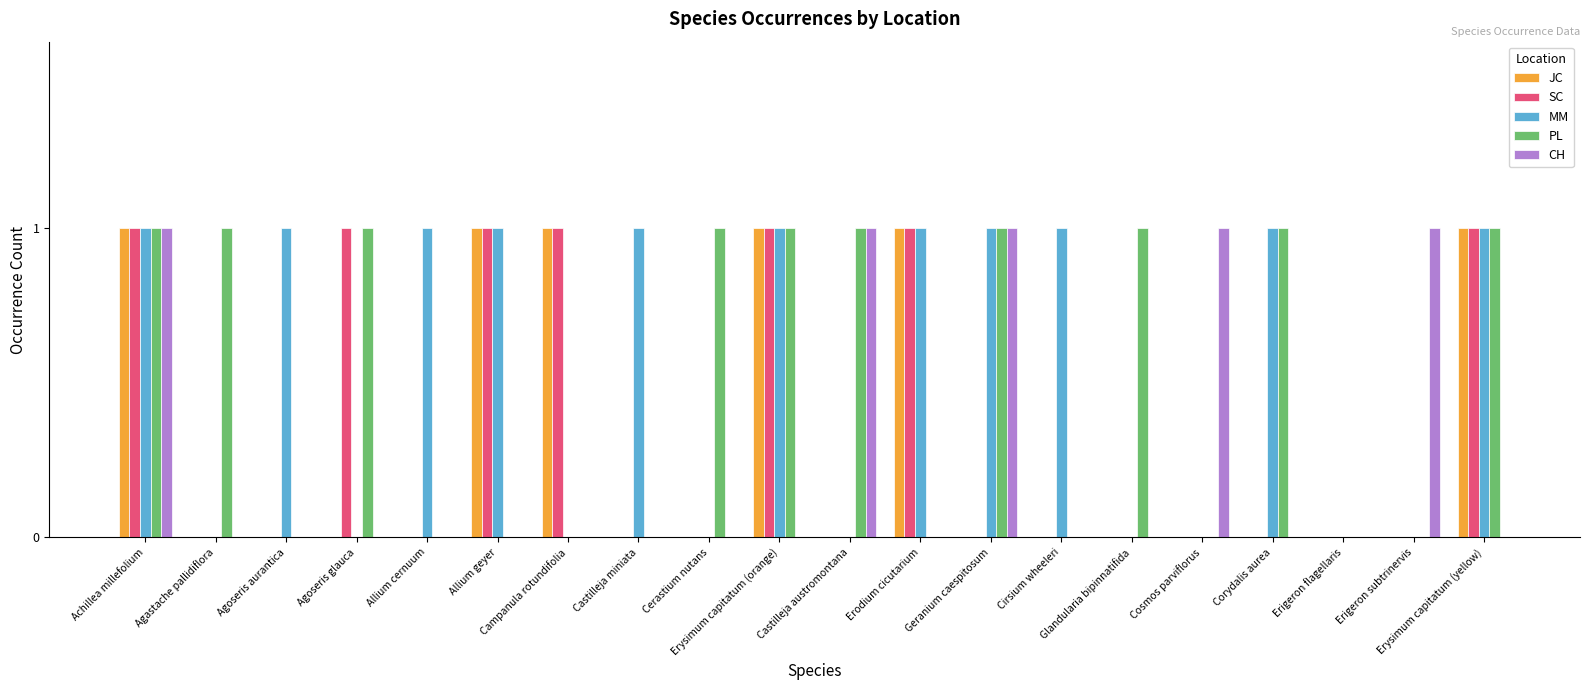

How many groups of bars are there?

20